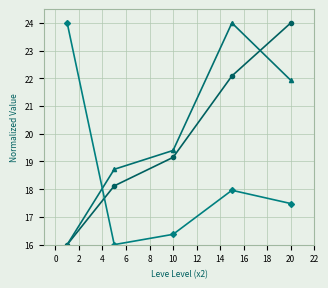

What is the greatest value displayed?

24.0